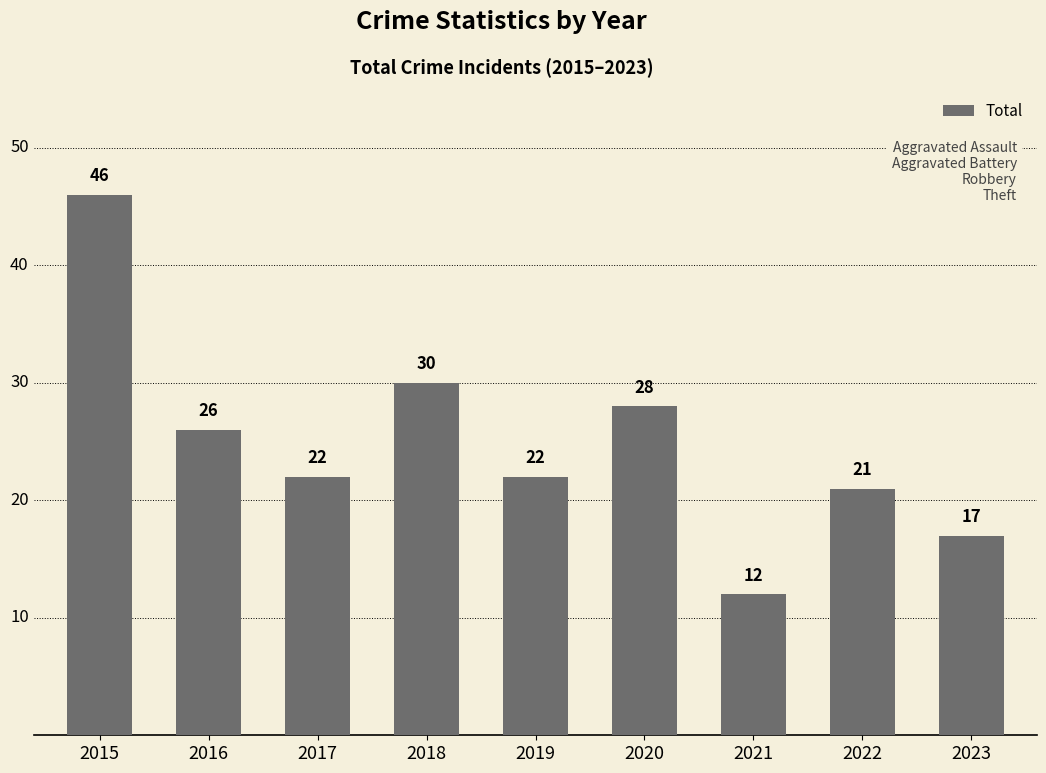

Reading right to left, list all the values displayed in this chart.

2023=17	2022=21	2021=12	2020=28	2019=22	2018=30	2017=22	2016=26	2015=46